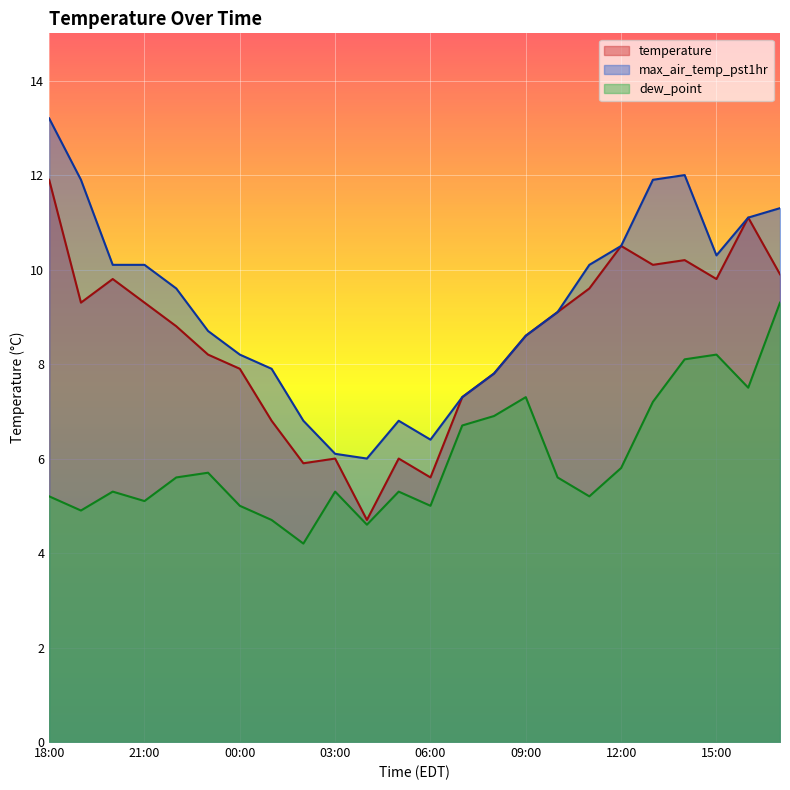

Reading left to right, transcribe all the data shown in this chart.

temperature: 18:00=11.9	19:00=9.3	20:00=9.8	21:00=9.3	22:00=8.8	23:00=8.2	00:00=7.9	01:00=6.8	02:00=5.9	03:00=6.0	04:00=4.7	05:00=6.0	06:00=5.6	07:00=7.3	08:00=7.8	09:00=8.6	10:00=9.1	11:00=9.6	12:00=10.5	13:00=10.1	14:00=10.2	15:00=9.8	16:00=11.1	17:00=9.9
max_air_temp_pst1hr: 18:00=13.2	19:00=11.9	20:00=10.1	21:00=10.1	22:00=9.6	23:00=8.7	00:00=8.2	01:00=7.9	02:00=6.8	03:00=6.1	04:00=6.0	05:00=6.8	06:00=6.4	07:00=7.3	08:00=7.8	09:00=8.6	10:00=9.1	11:00=10.1	12:00=10.5	13:00=11.9	14:00=12.0	15:00=10.3	16:00=11.1	17:00=11.3
dew_point: 18:00=5.2	19:00=4.9	20:00=5.3	21:00=5.1	22:00=5.6	23:00=5.7	00:00=5.0	01:00=4.7	02:00=4.2	03:00=5.3	04:00=4.6	05:00=5.3	06:00=5.0	07:00=6.7	08:00=6.9	09:00=7.3	10:00=5.6	11:00=5.2	12:00=5.8	13:00=7.2	14:00=8.1	15:00=8.2	16:00=7.5	17:00=9.3